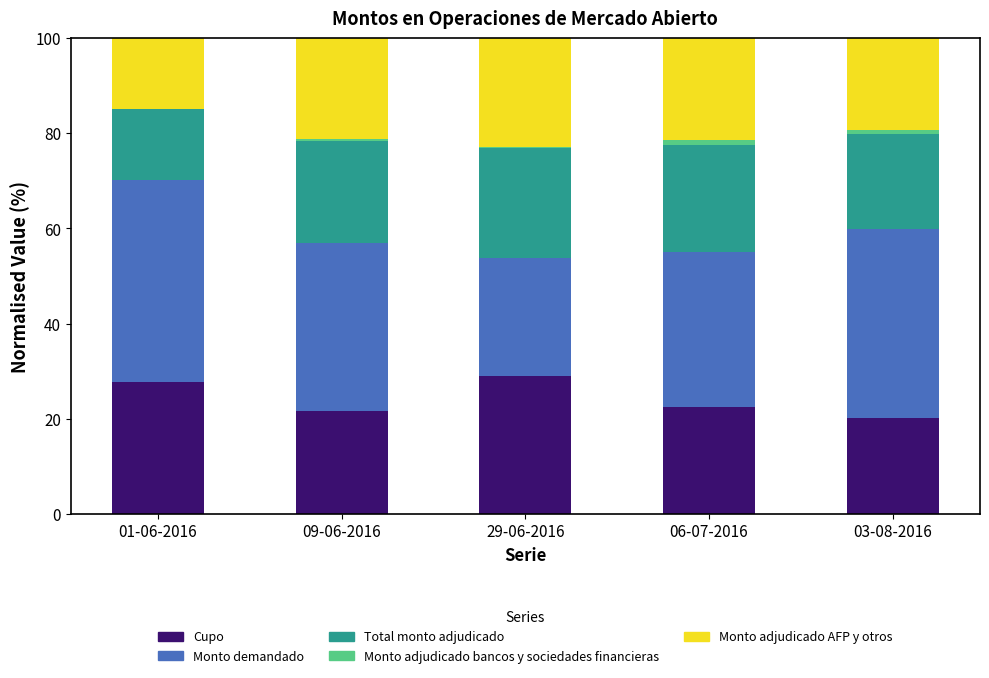

The Total monto adjudicado (millones de pesos) series shows 22.4 at 06-07-2016. True or false?

True